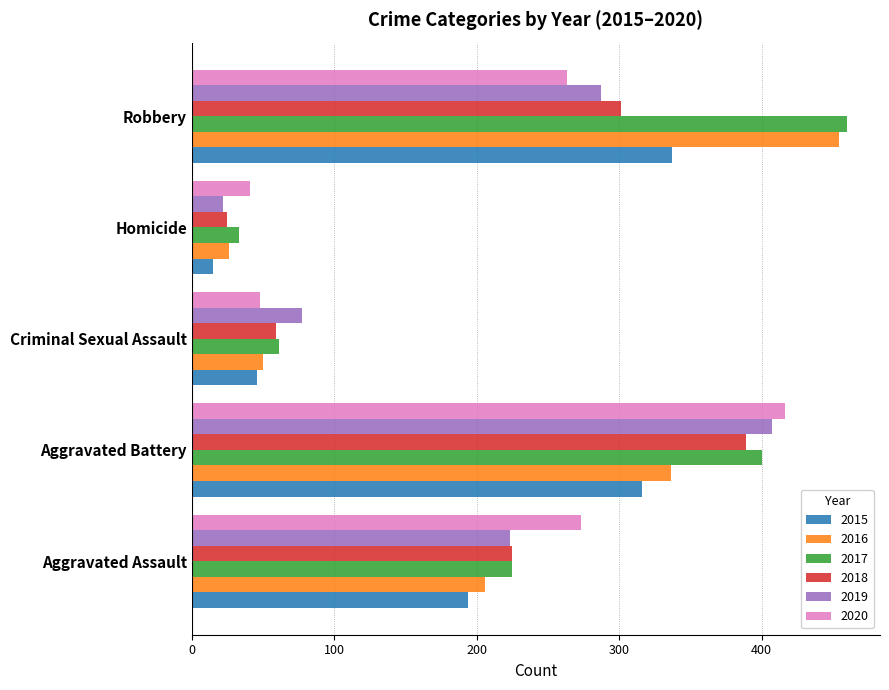

Is the value of 2019 at Homicide greater than the value of 2017 at Robbery?

No